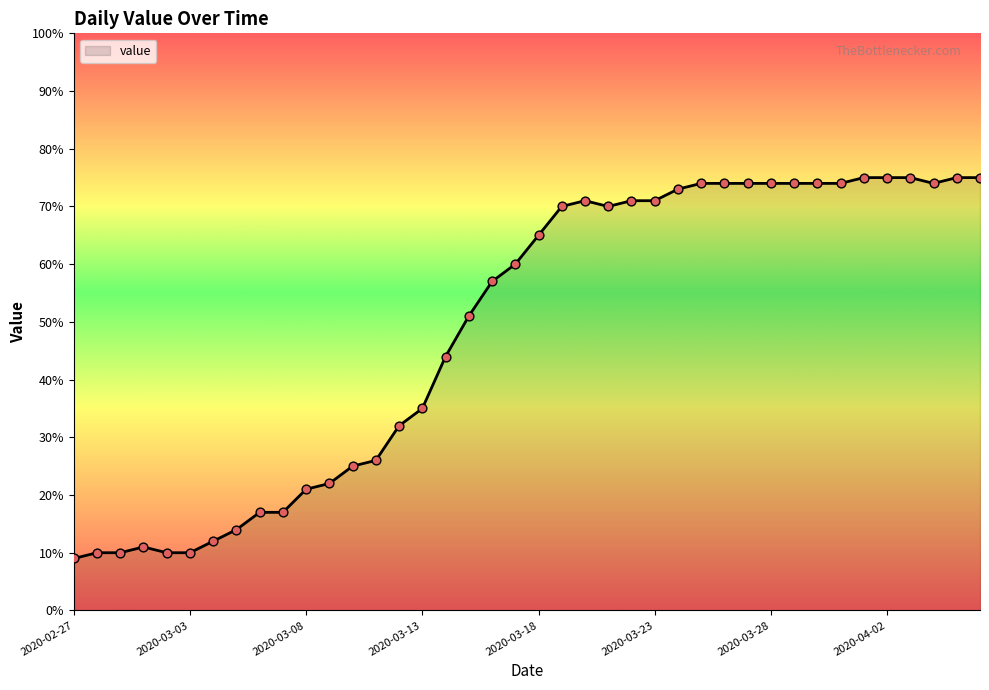

What is the minimum value shown in the chart?

9